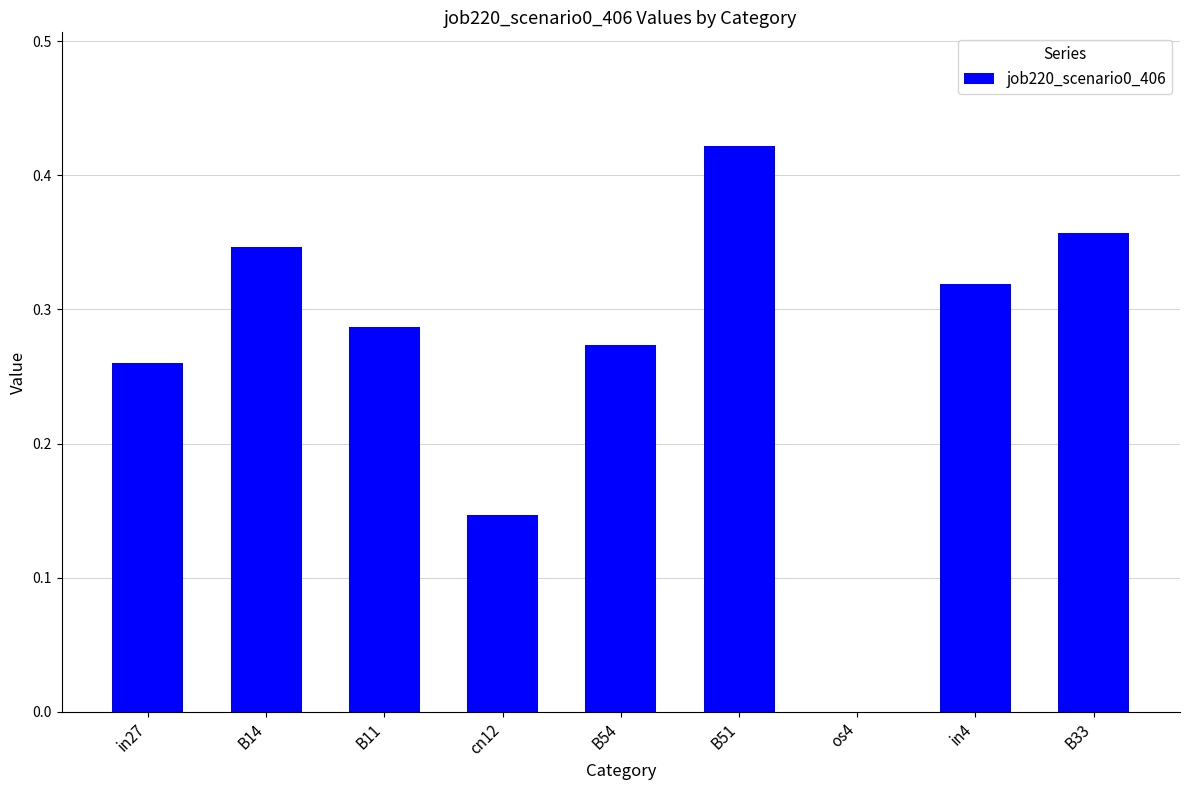

How many data points are above 0?

8